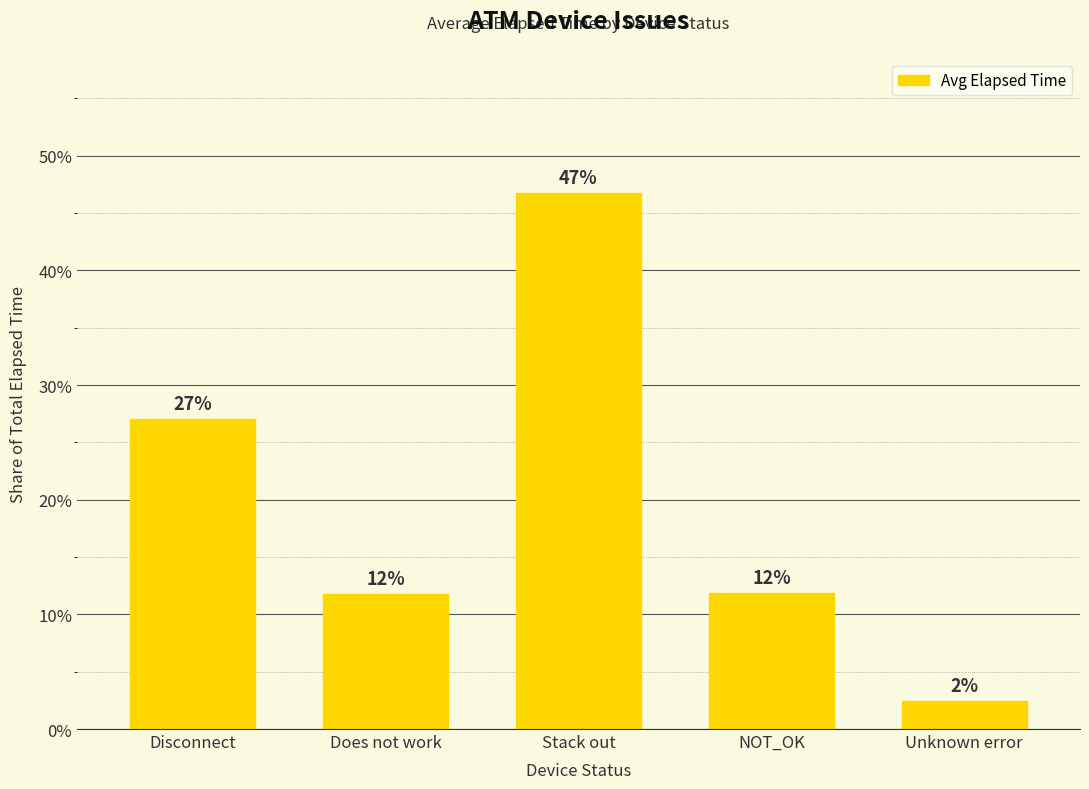

What is the average value?

20.0